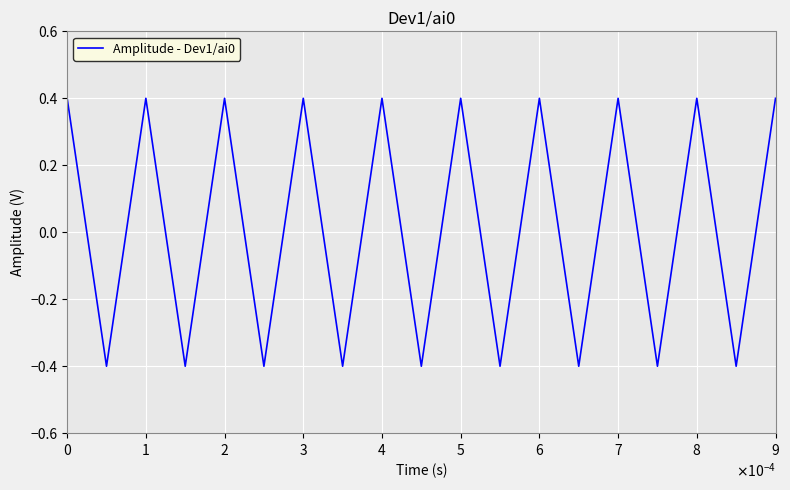

What is the smallest value displayed?

-0.4